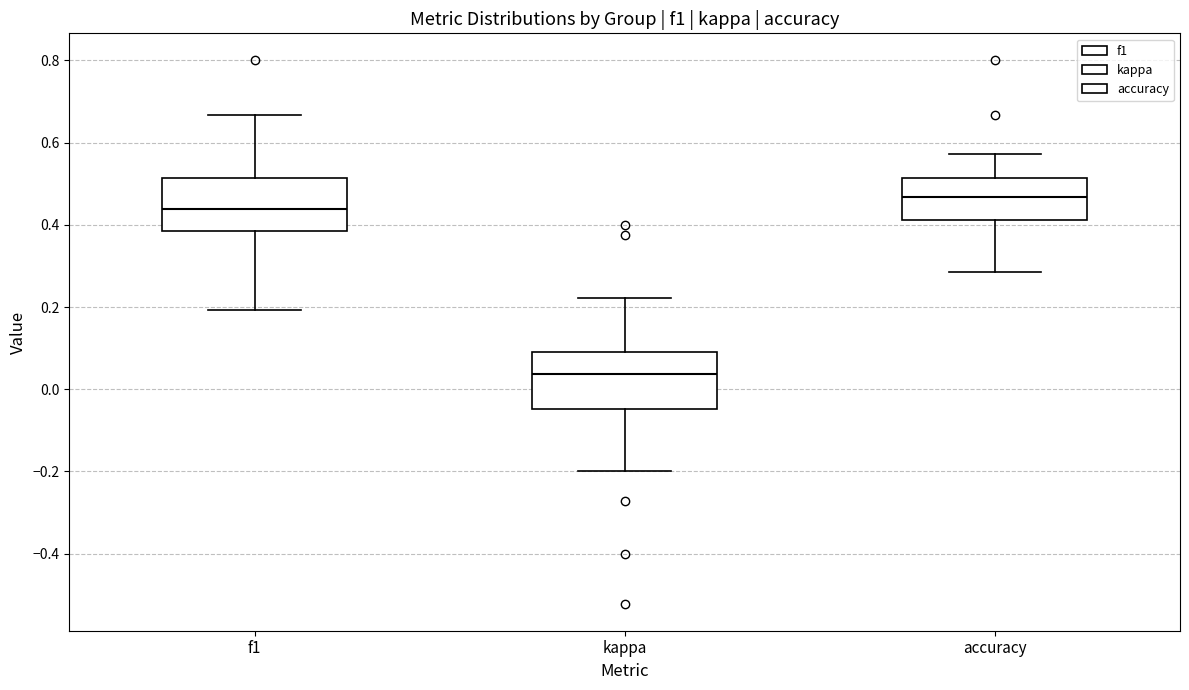

Where is the upper edge of the box for accuracy on the y-axis? The values are not printed on the chart, so give them approximately, as read against the axis.

0.52